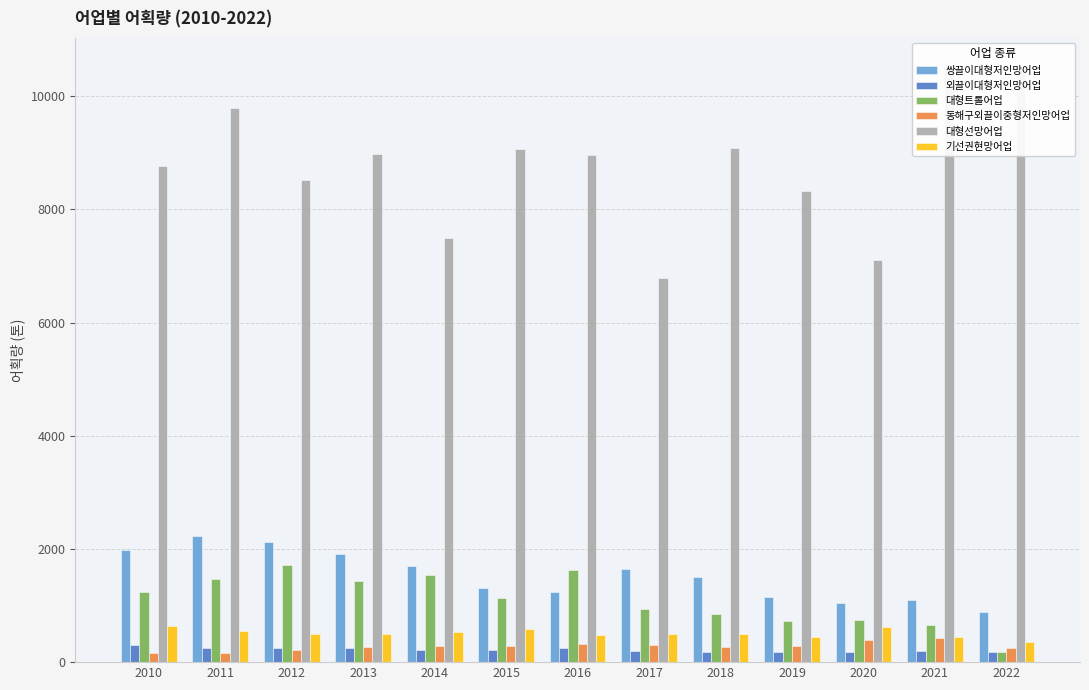

How many bars are there in total?

78